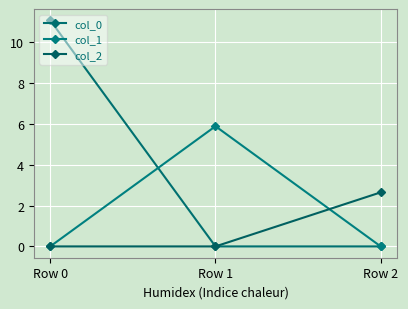

What is the maximum value for col_0?

11.1